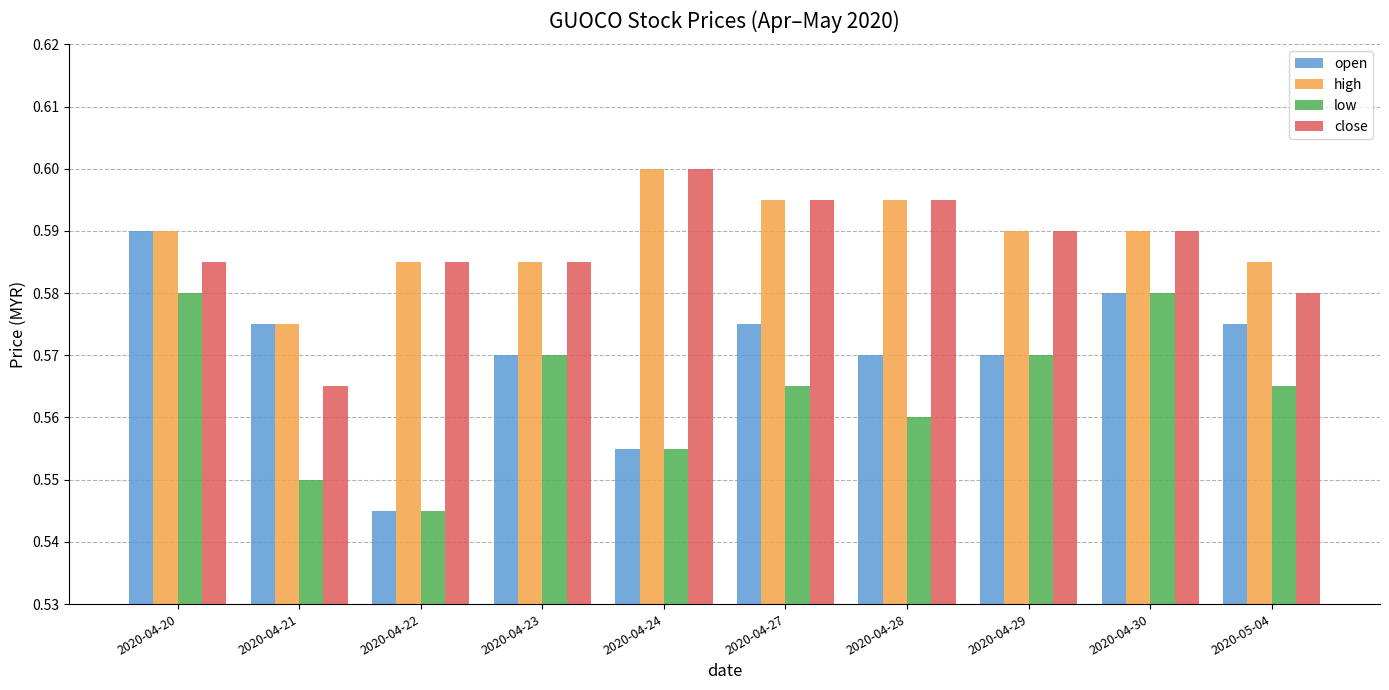

Which series has the largest range (max minus min)?

open